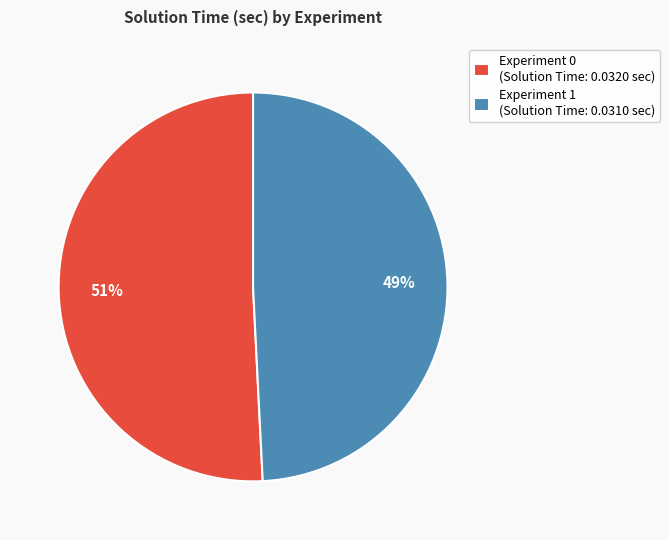

To the nearest percent, what portion does Experiment 0 represent?

51%